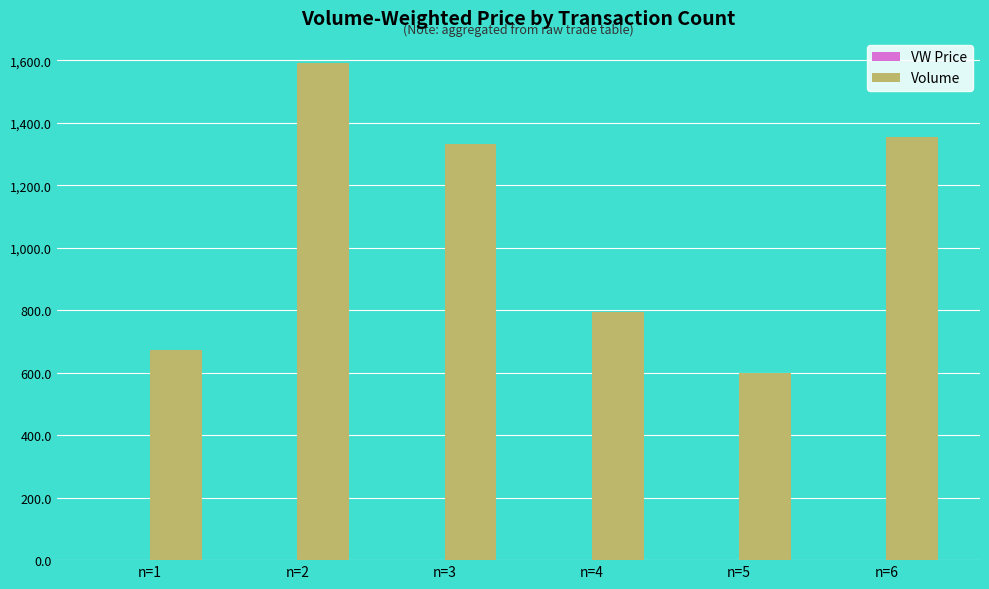

At which category is the sum across all series the highest?

n=2